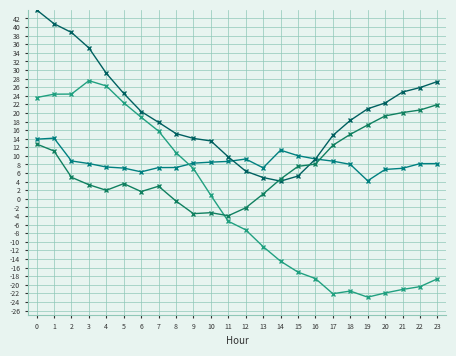

Reading left to right, extract all data points from this chart.

ATT8: 13.9	14.1	8.8	8.2	7.4	7.2	6.3	7.3	7.3	8.3	8.5	8.7	9.3	7.2	11.3	10.0	9.3	8.8	8.0	4.2	6.8	7.1	8.2	8.2
ATT9: 44.0	40.8	38.7	35.2	29.2	24.5	20.3	17.8	15.2	14.1	13.5	9.8	6.4	5.0	4.1	5.3	9.3	14.8	18.3	21.0	22.3	24.9	25.9	27.3
ATT10: 23.6	24.4	24.4	27.5	26.3	22.4	19.0	15.8	10.8	7.1	0.8	-5.2	-7.2	-11.1	-14.5	-17.1	-18.6	-22.1	-21.5	-22.9	-21.9	-21.1	-20.4	-18.6
ATT14: 12.8	11.1	5.0	3.3	2.0	3.5	1.7	2.9	-0.5	-3.4	-3.2	-3.9	-2.1	1.1	4.6	7.6	8.1	12.5	15.0	17.2	19.3	20.1	20.7	21.9